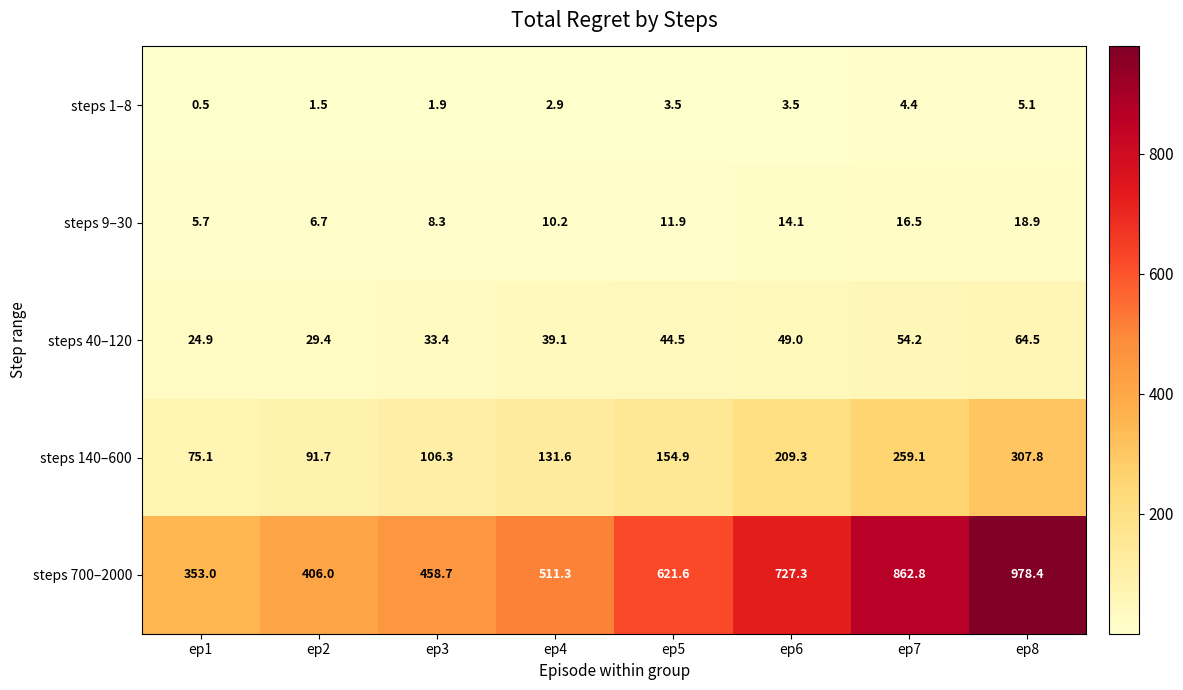

Which series changed the most between ep3 and ep6?

steps 700–2000